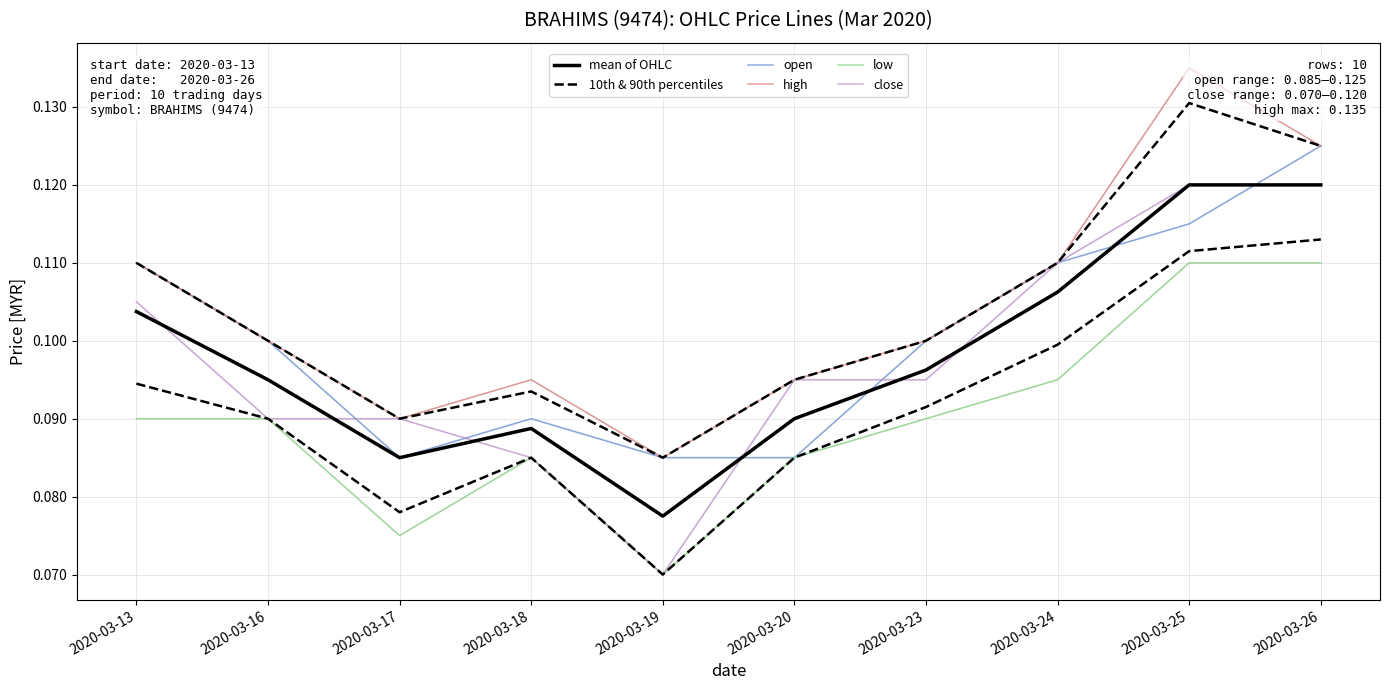

What is the approximate value of high at 2020-03-18?

0.1